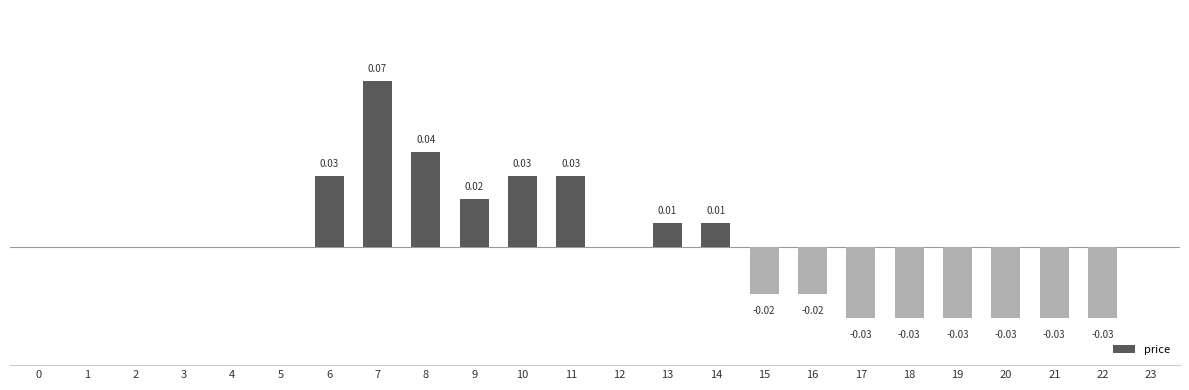

True or false: the data shows 0.0 at 1.

True